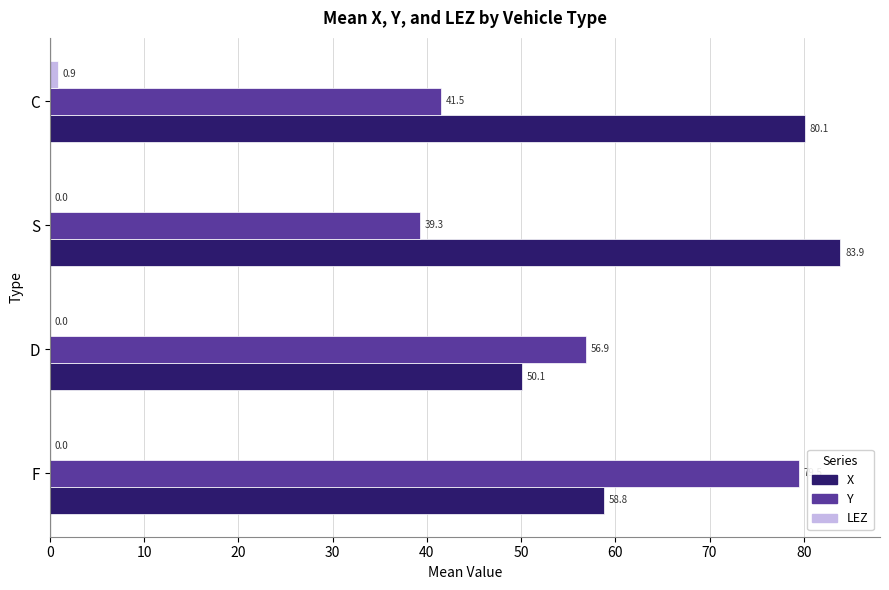

Which series has the largest total across all categories?

X